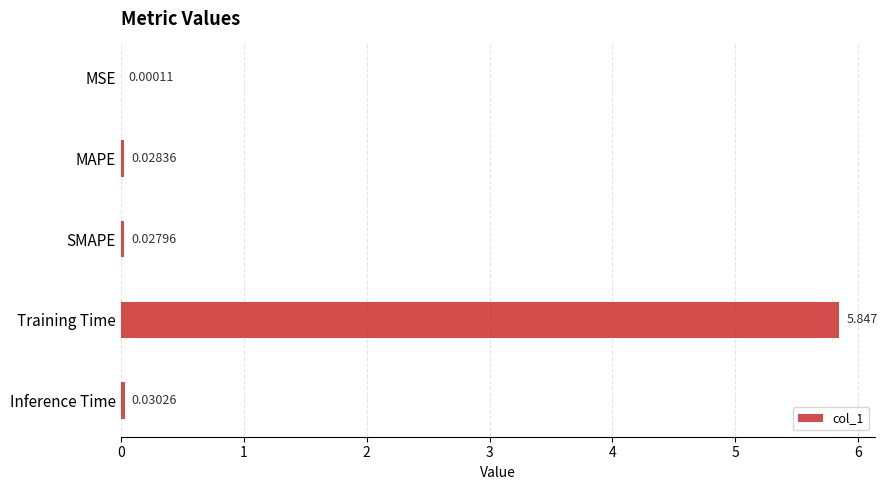

Which has a higher value, SMAPE or MAPE?

MAPE